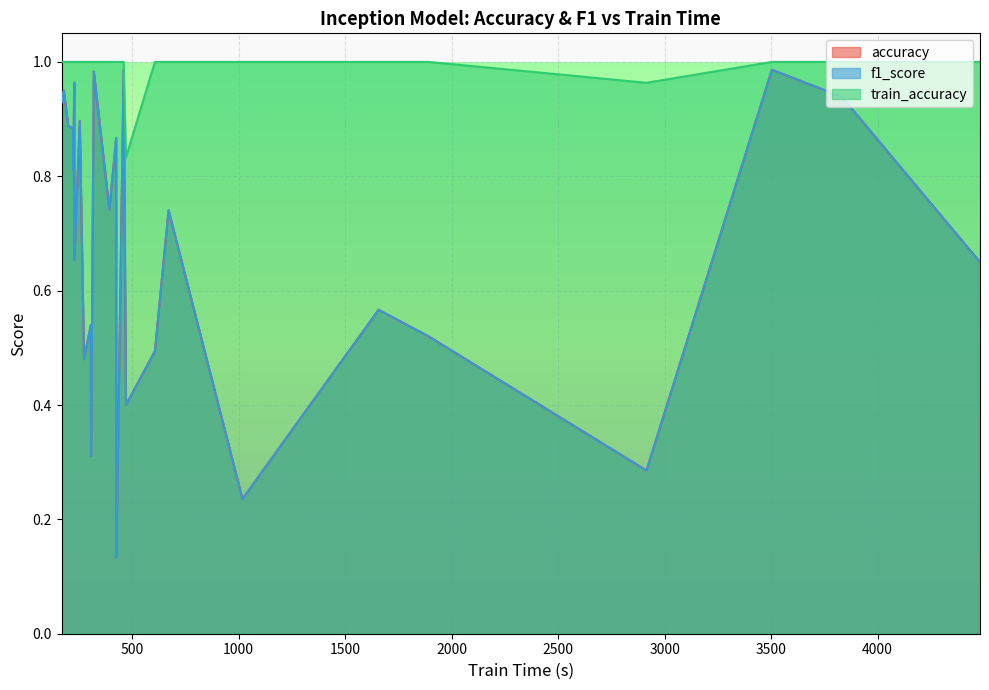

True or false: f1_score and accuracy intersect in this chart.

False